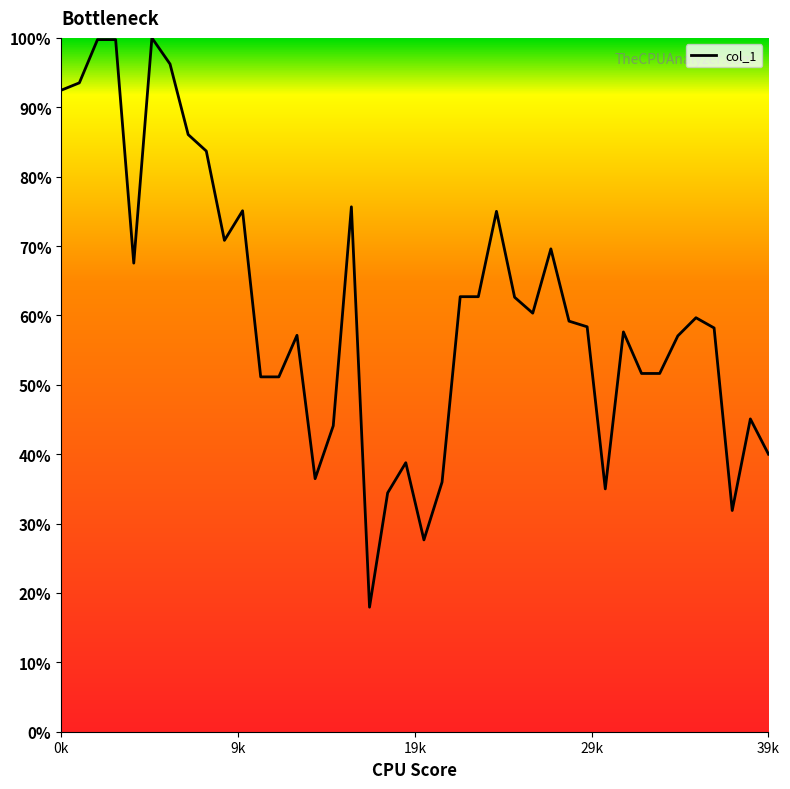

What is the minimum value shown in the chart?

17.9